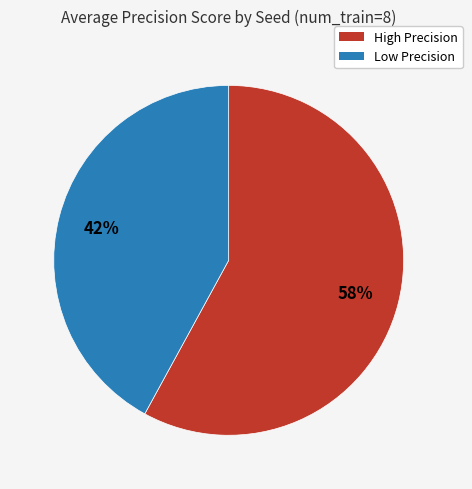

Is the sum of High Precision and Low Precision greater than half?

Yes